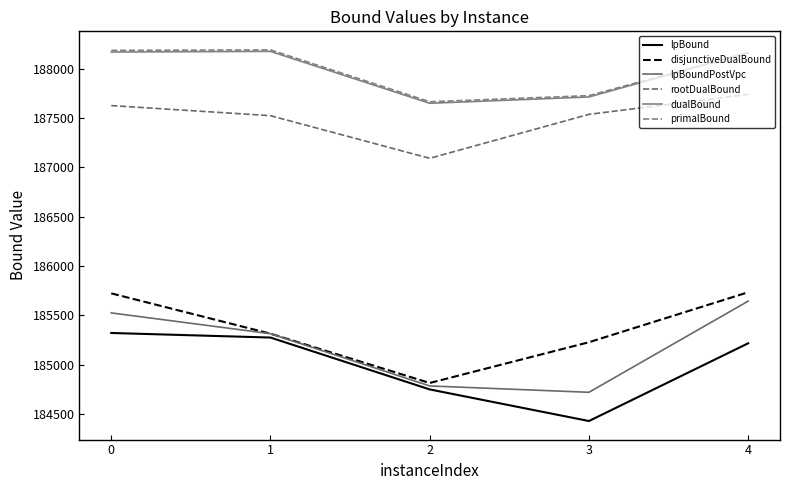

What is the difference between the highest and lowest values at 1?

2916.3